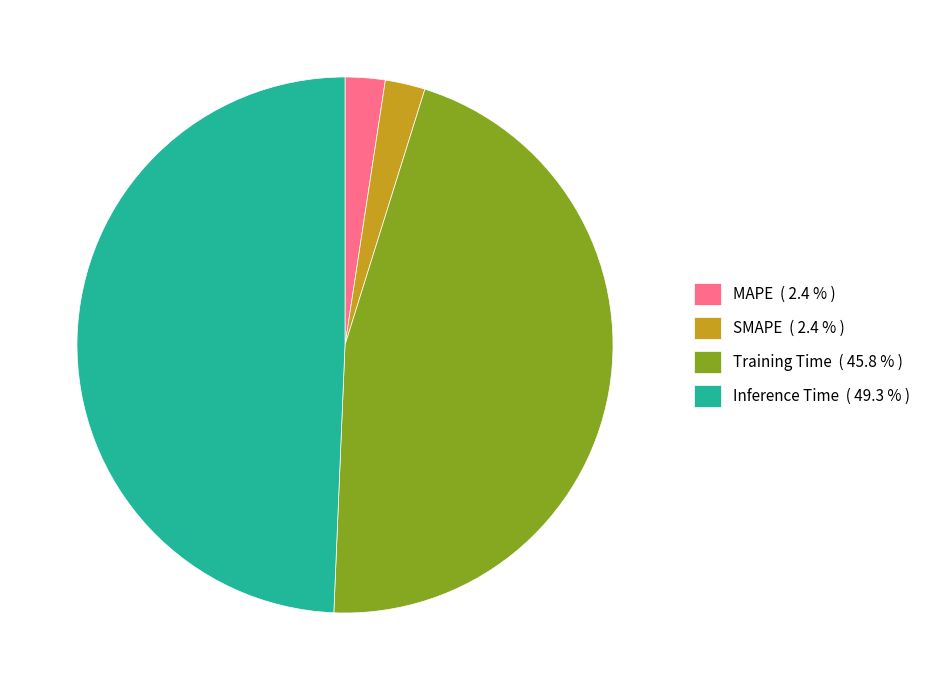

Does any single category account for the majority?

No